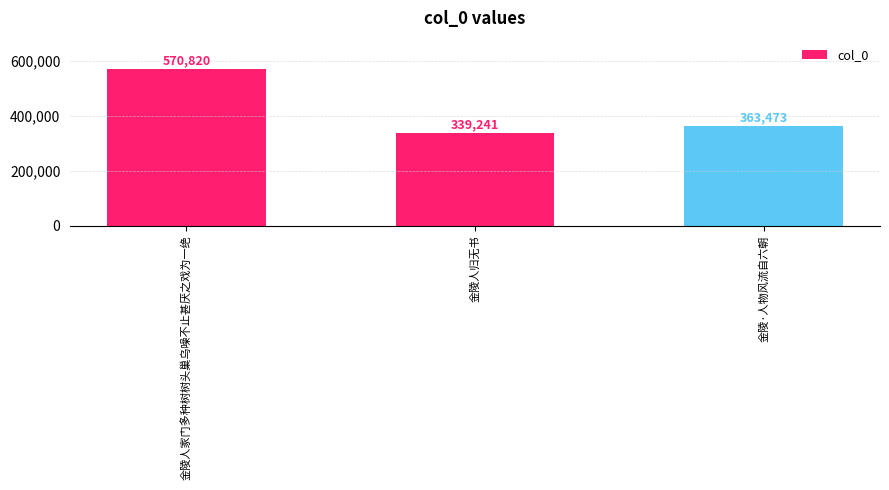

What is the difference between the maximum and minimum values?

231579